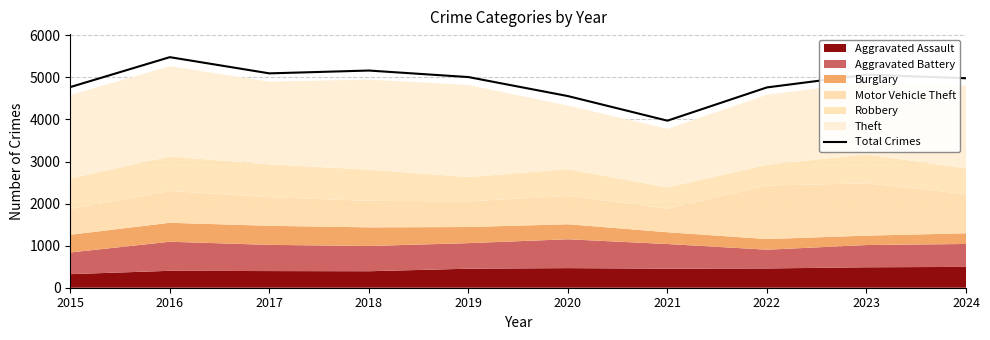

What is the maximum value shown in the chart?

5481